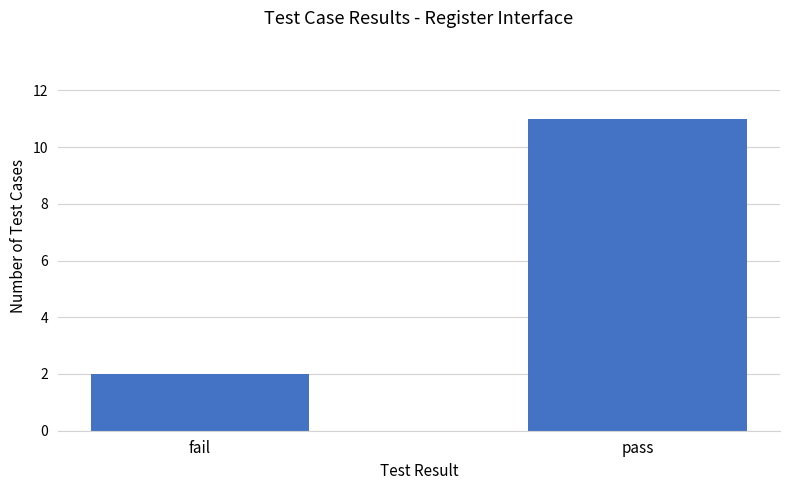

Is it true that the value at pass is 20?

False